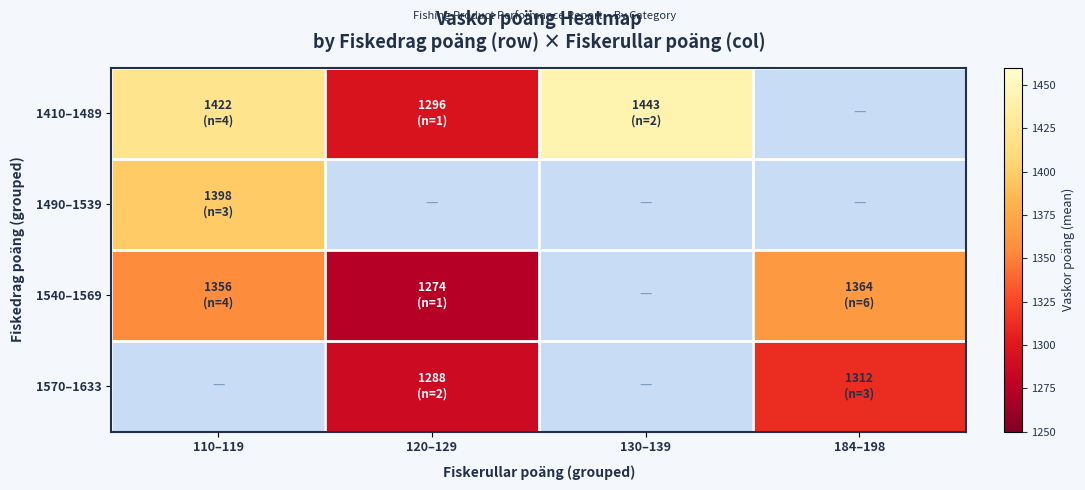

Rank the series by their average value, from highest to lowest.

1410–1489, 1490–1539, 1540–1569, 1570–1633